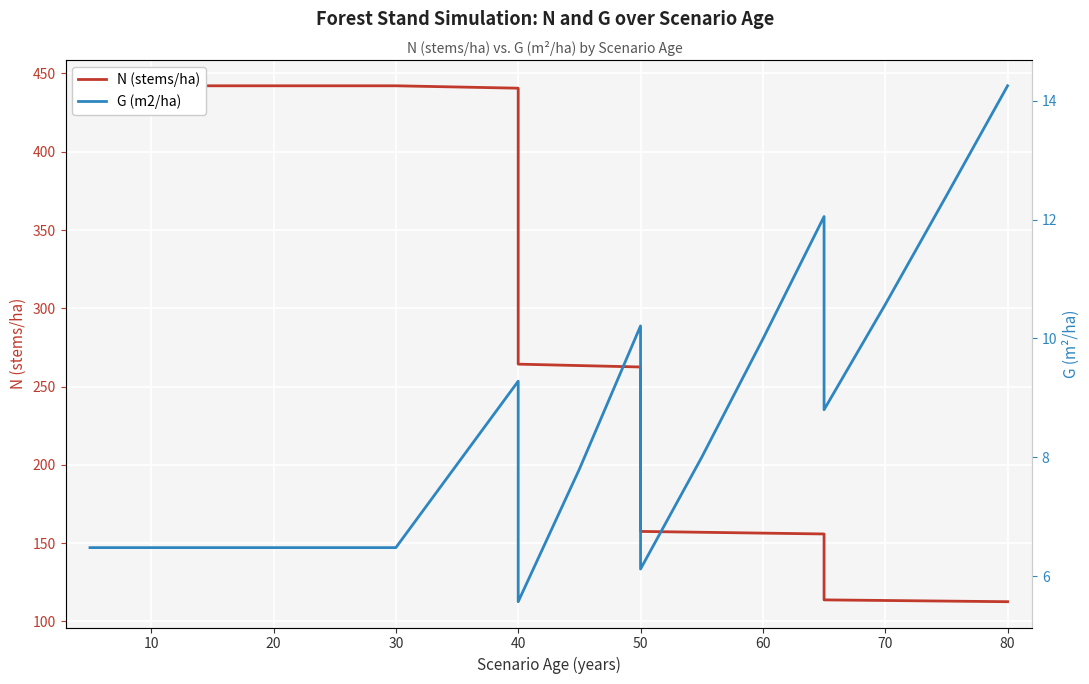

What is the highest value of the G (m2/ha) series?

14.2